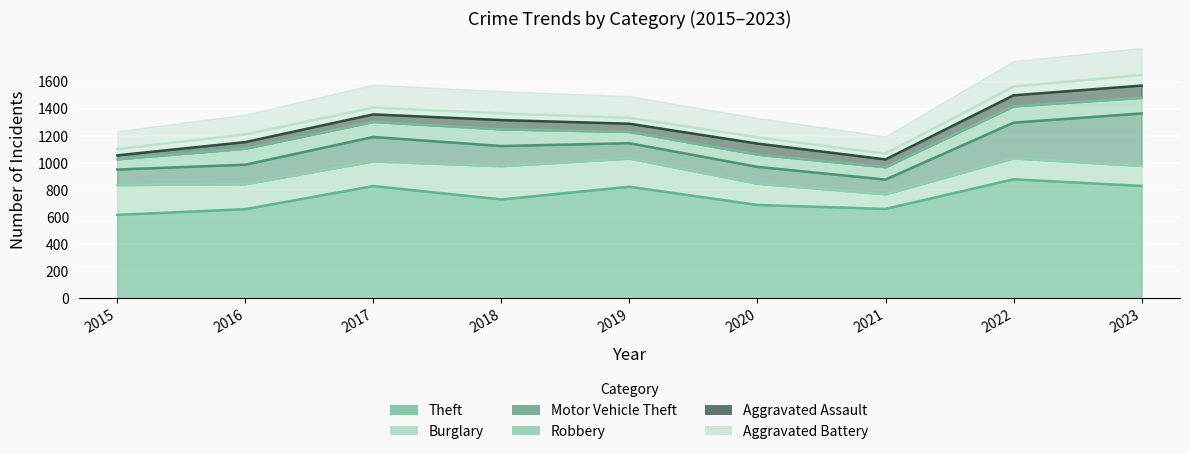

What is the difference between the second highest and second lowest values in the Theft series?

172